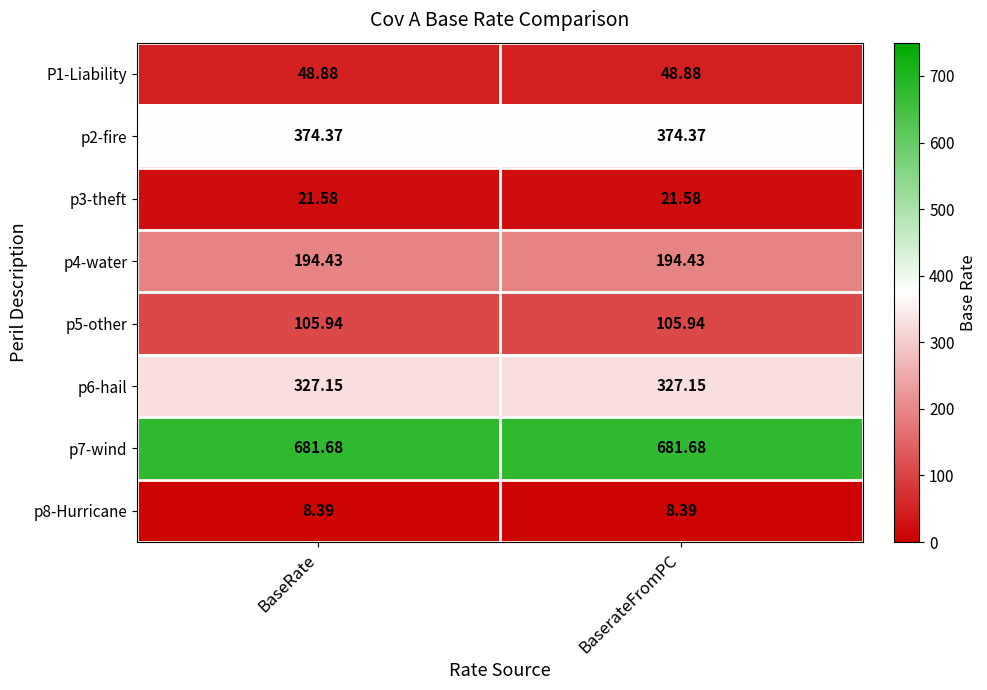

Is the value of p2-fire at BaseRate greater than the value of p7-wind at BaseRate?

No